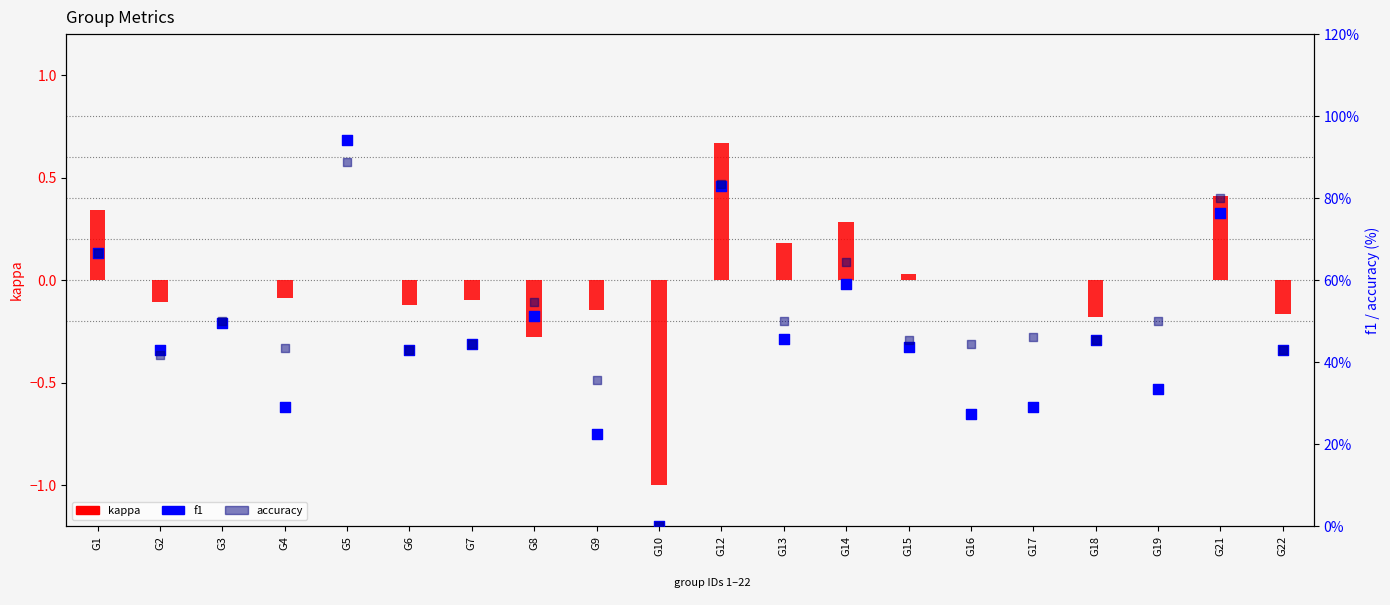

What is the total value across all series at G4?

72.4